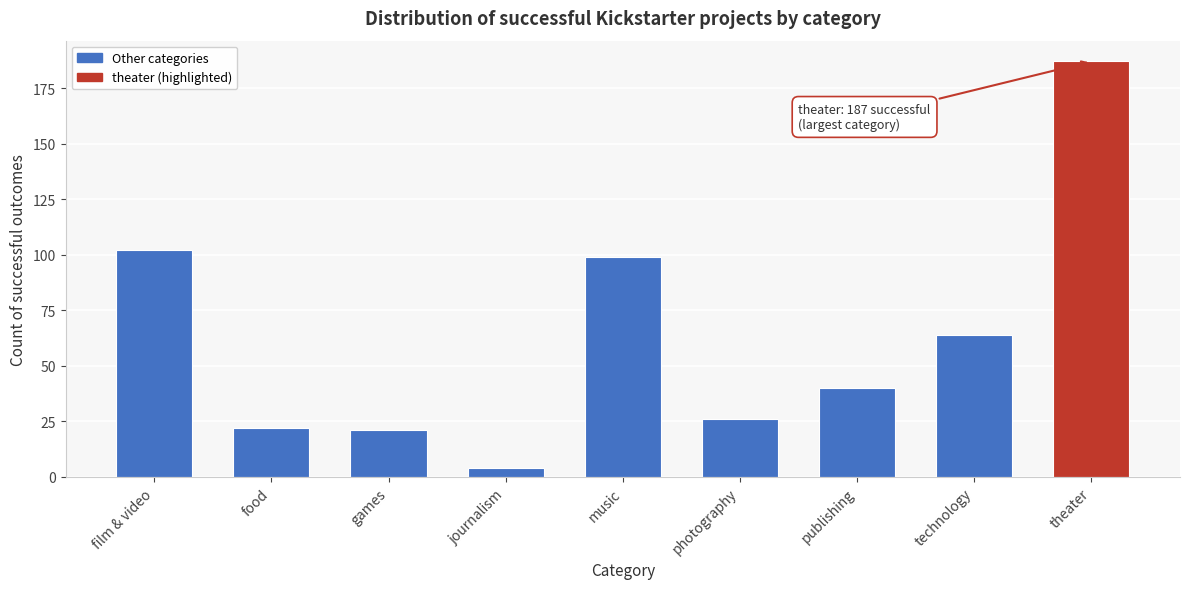

Reading right to left, list all the values displayed in this chart.

187	64	40	26	99	4	21	22	102